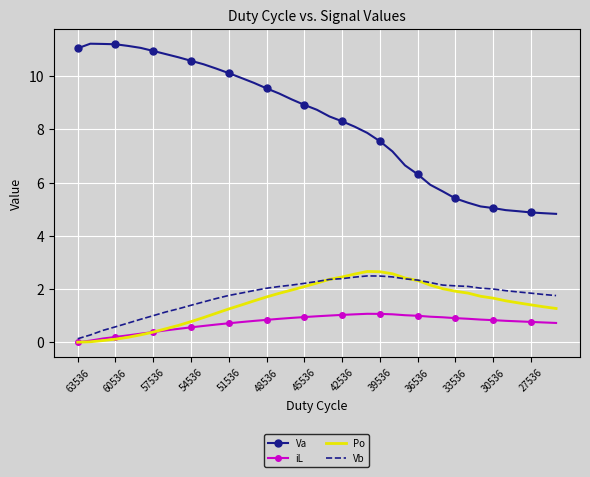

Which series has the widest spread of values?

Va